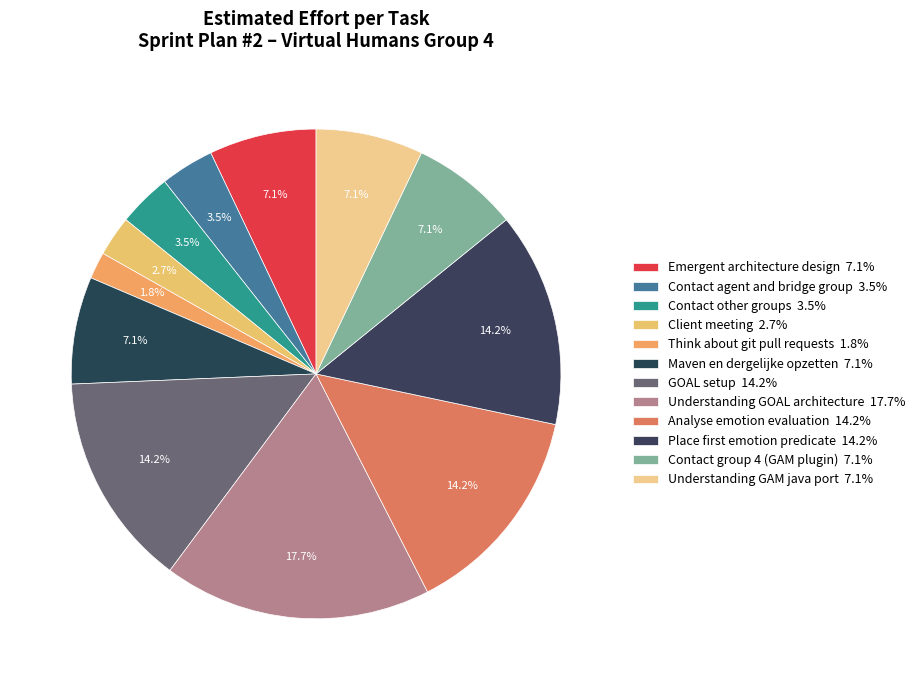

Which slice is the largest?

Understanding GOAL architecture